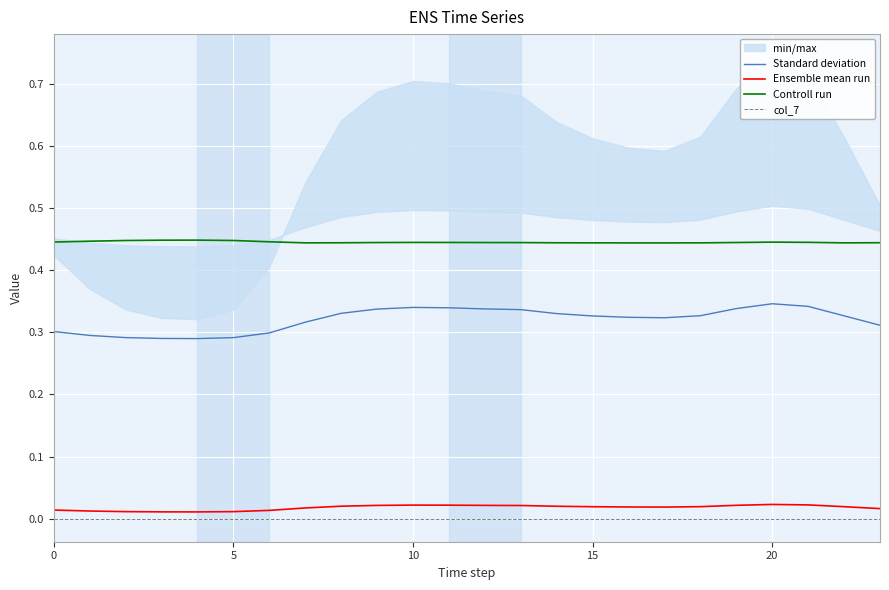

What is the spread (max minus min) of values at 8?

0.4